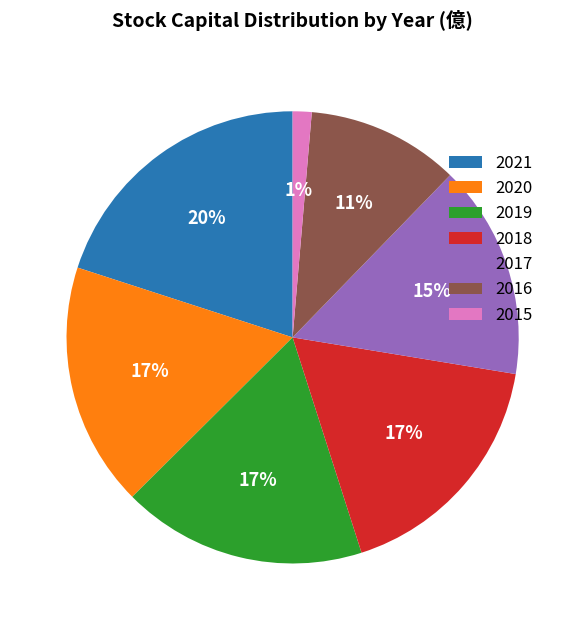

Combined, do 2016 and 2015 account for over 50%?

No